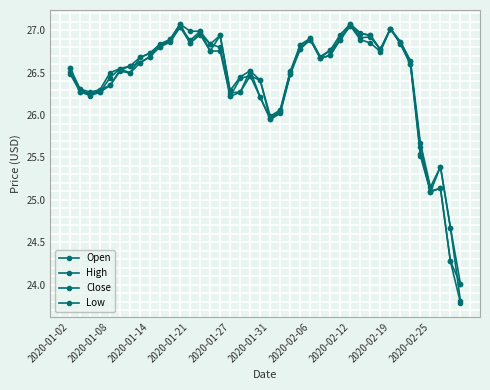

What is the difference between the second highest and second lowest values in the Close series?

2.8